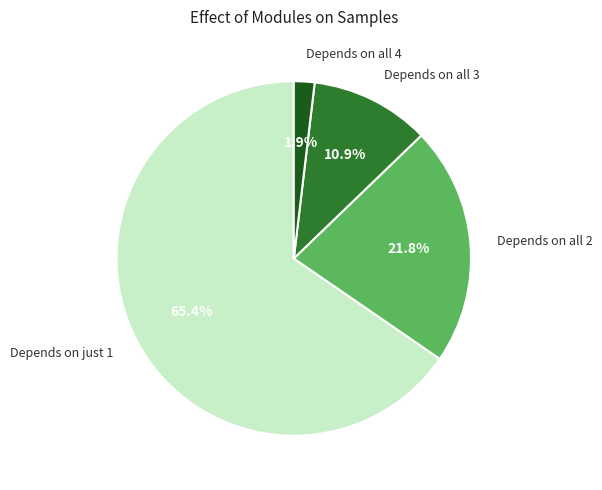

What is the smallest slice in the pie chart?

Depends on all 4